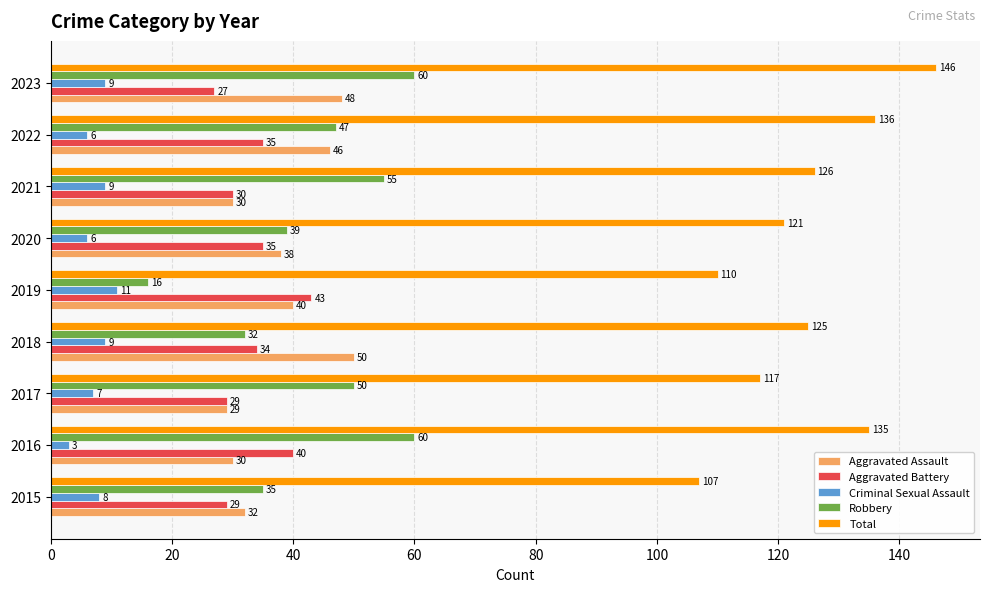

Which series has the widest spread of values?

Robbery